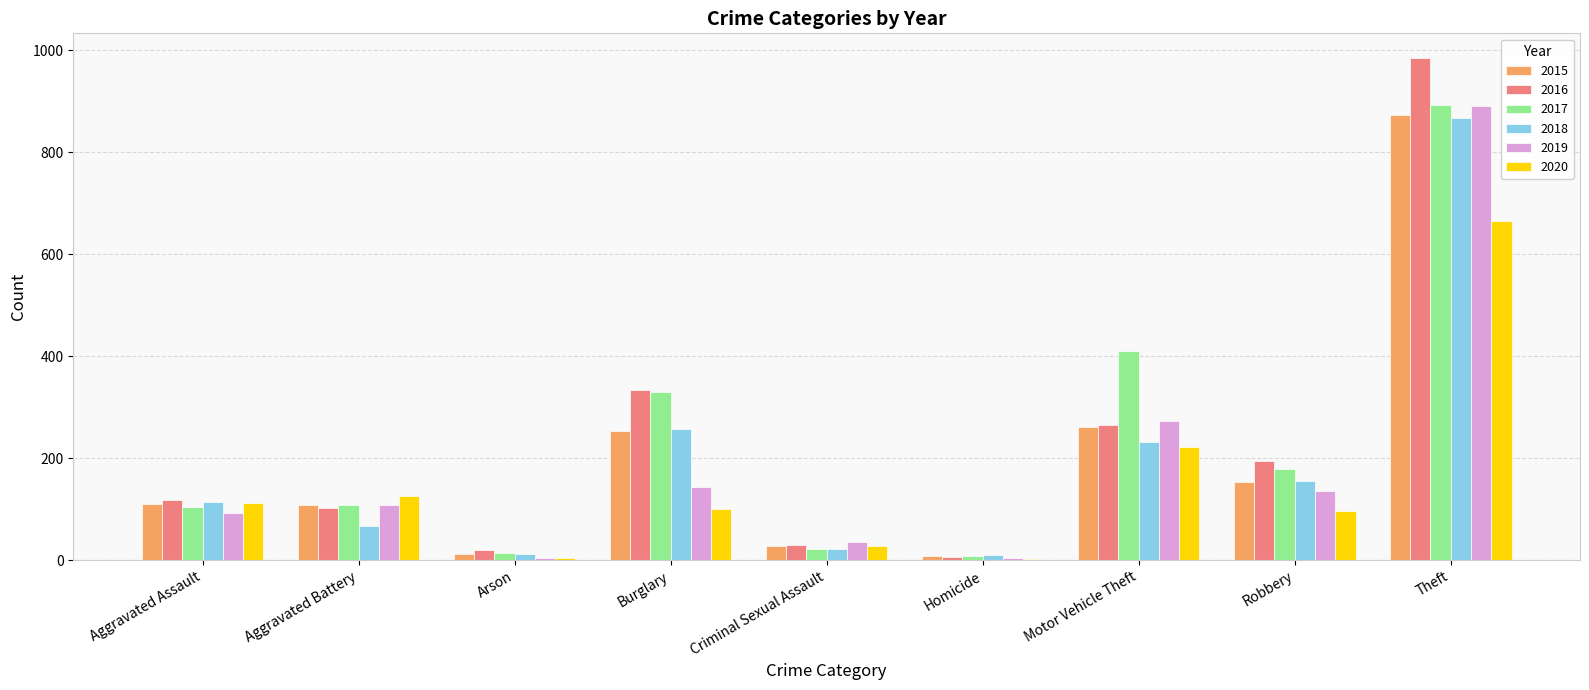

What is the total value across all series at Homicide?

41